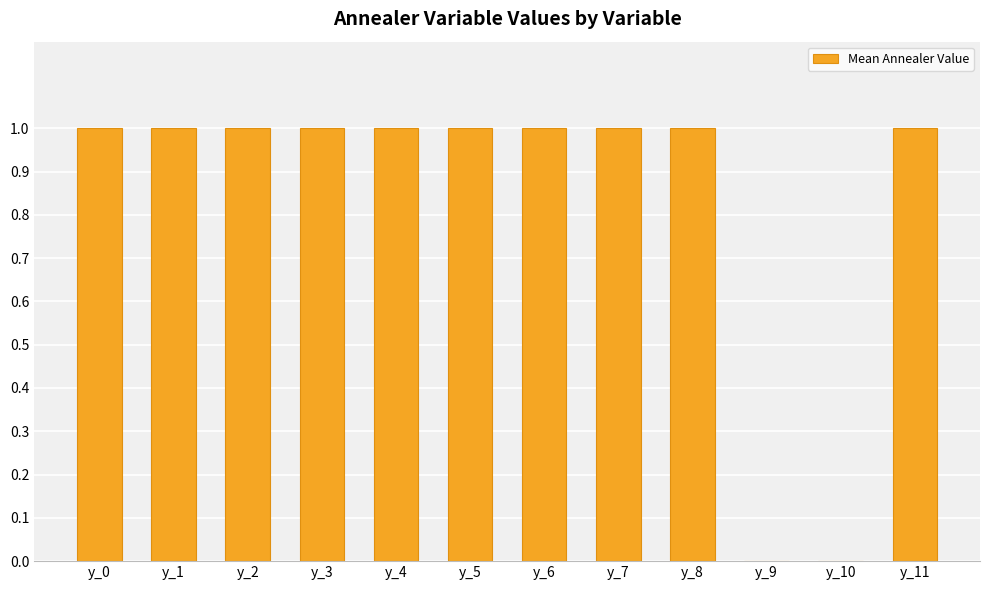

True or false: the data shows 1 at y_4.

True